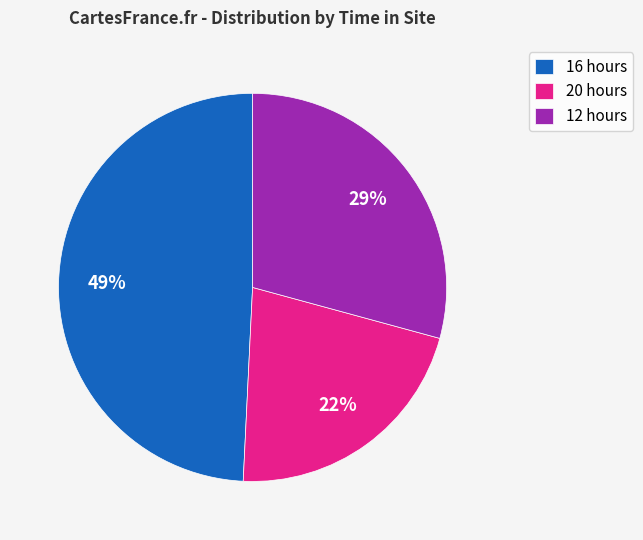

Is it true that 16 hours is 38% of the pie?

False